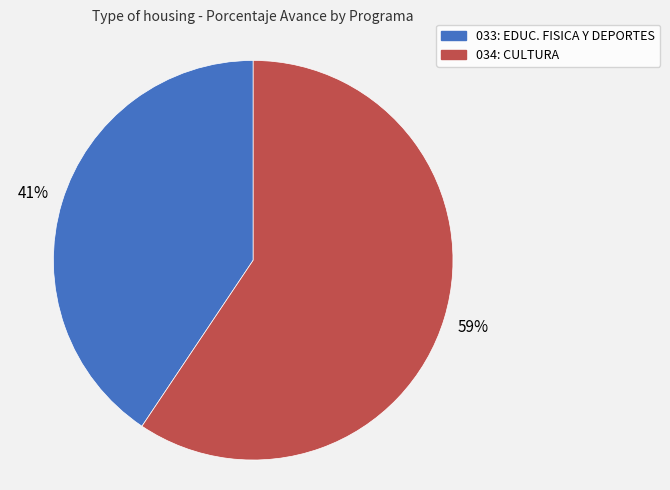

Is there any slice that represents more than half of the pie?

Yes